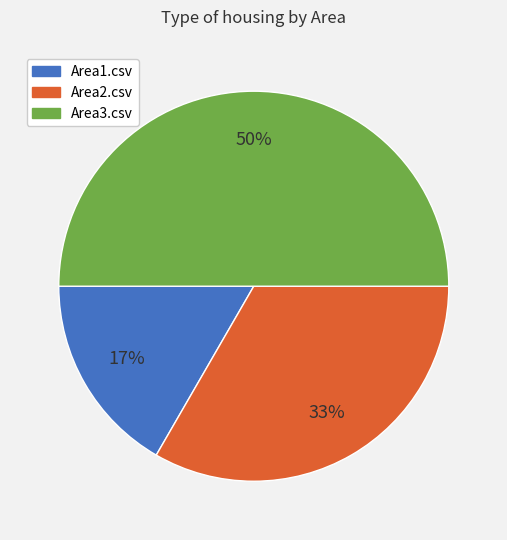

Is the sum of Area1.csv and Area3.csv greater than half?

Yes